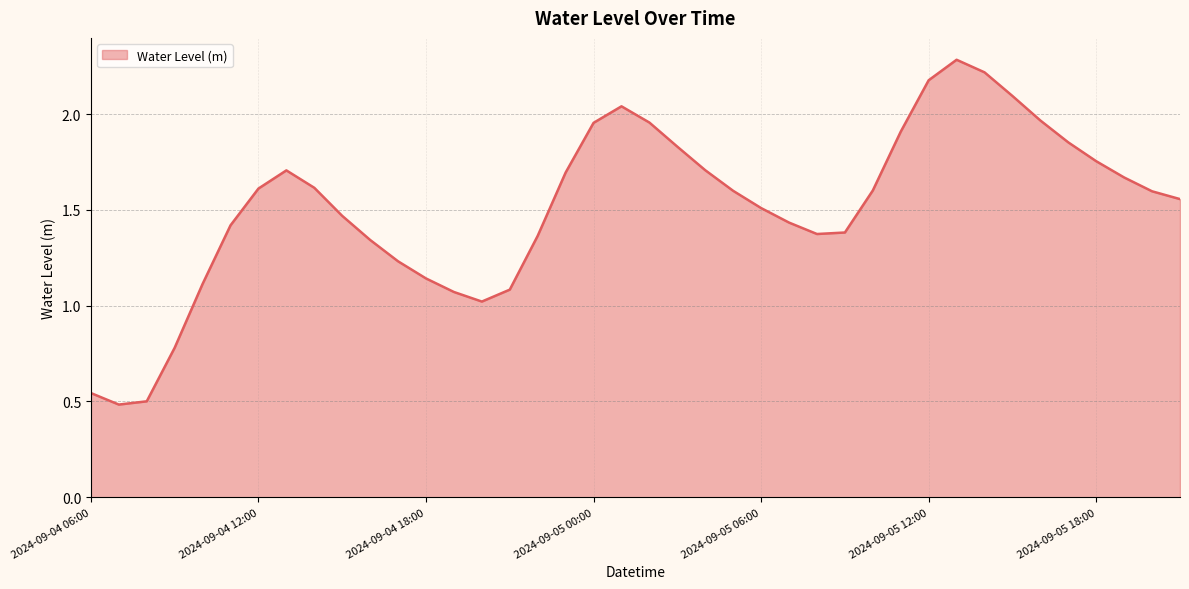

What is the greatest value displayed?

2.3